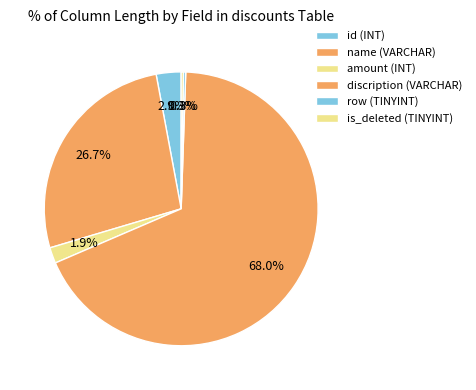

Which has a higher value, row (TINYINT) or amount (INT)?

amount (INT)